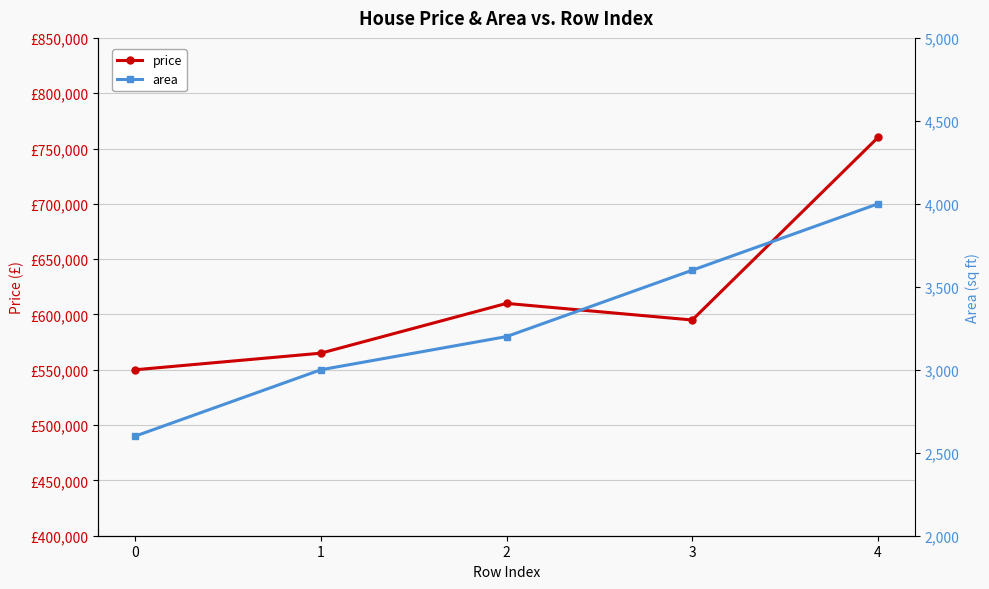

True or false: area has a value of 4000 at 4.

True